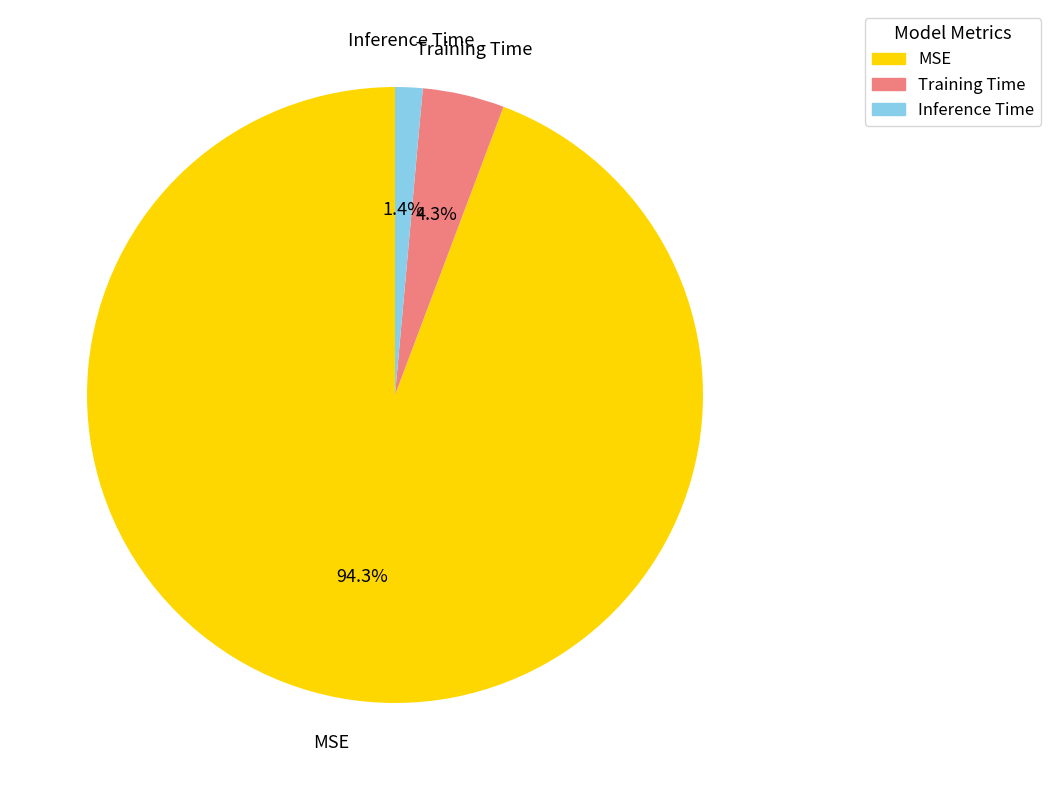

To the nearest percent, what is the difference between the Inference Time and Training Time slice percentages?

3%